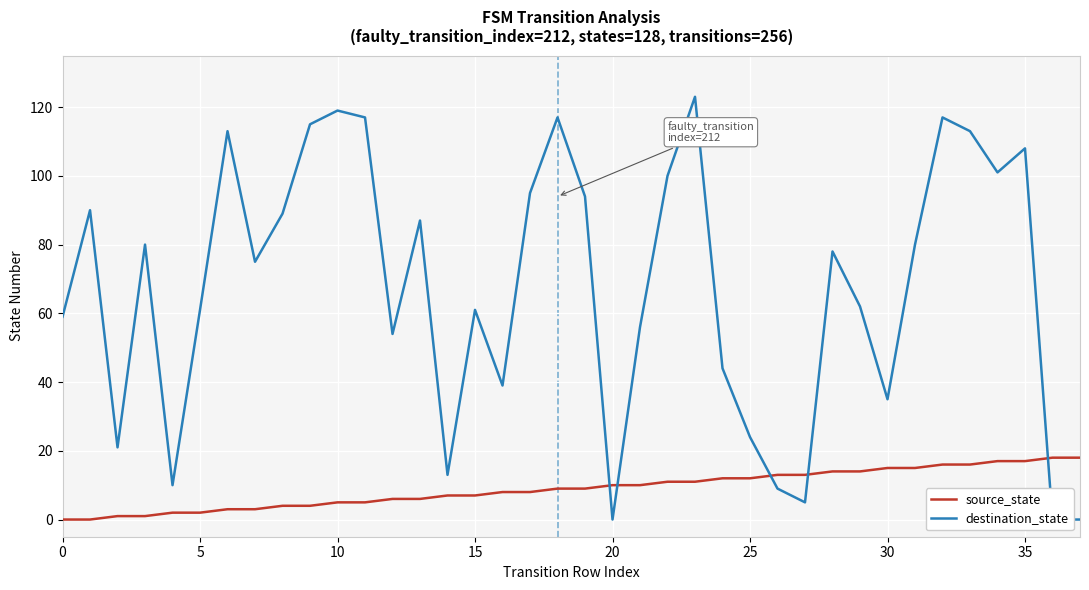

At which label does destination_state reach its peak?

23